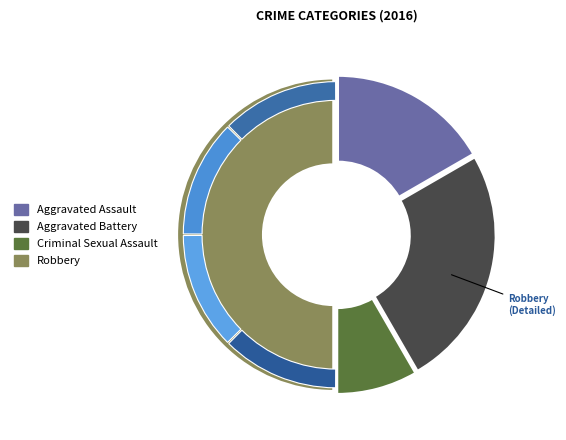

To the nearest percent, what is the difference between the largest and smallest slice percentages?

42%